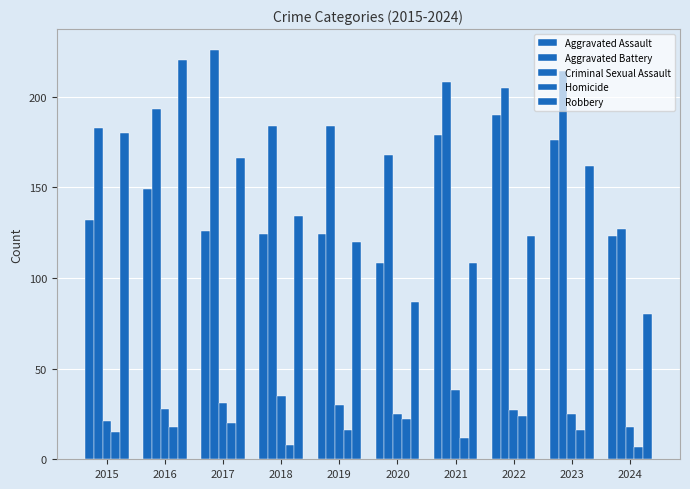

Reading right to left, what are all the values shown in this chart?

Aggravated Assault: 123	176	190	179	108	124	124	126	149	132
Aggravated Battery: 127	214	205	208	168	184	184	226	193	183
Criminal Sexual Assault: 18	25	27	38	25	30	35	31	28	21
Homicide: 7	16	24	12	22	16	8	20	18	15
Robbery: 80	162	123	108	87	120	134	166	220	180